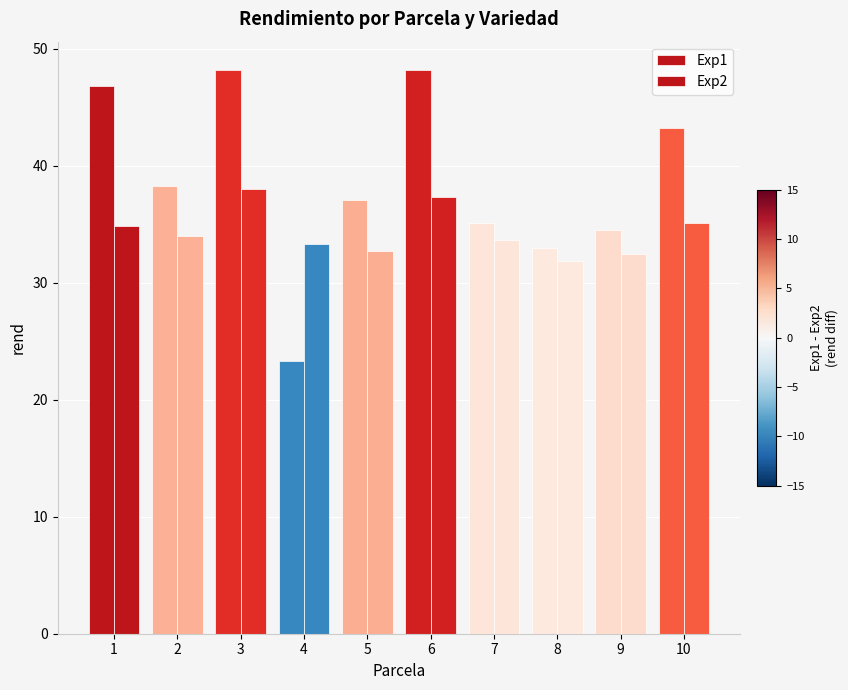

How many values in the Exp1 series exceed 38?

5